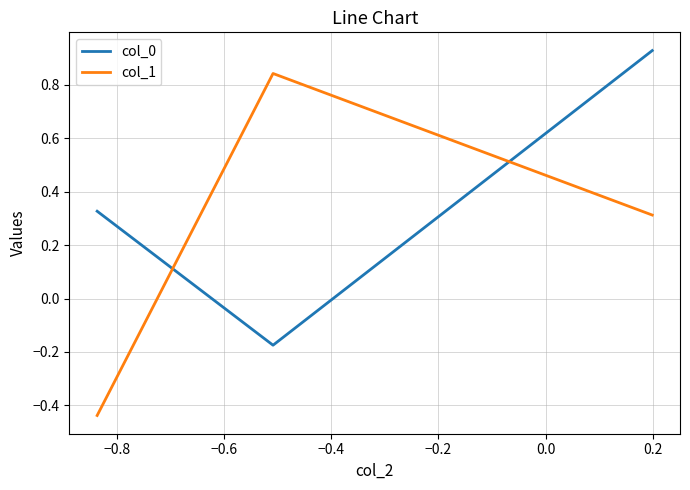

Which series has the largest range (max minus min)?

col_1